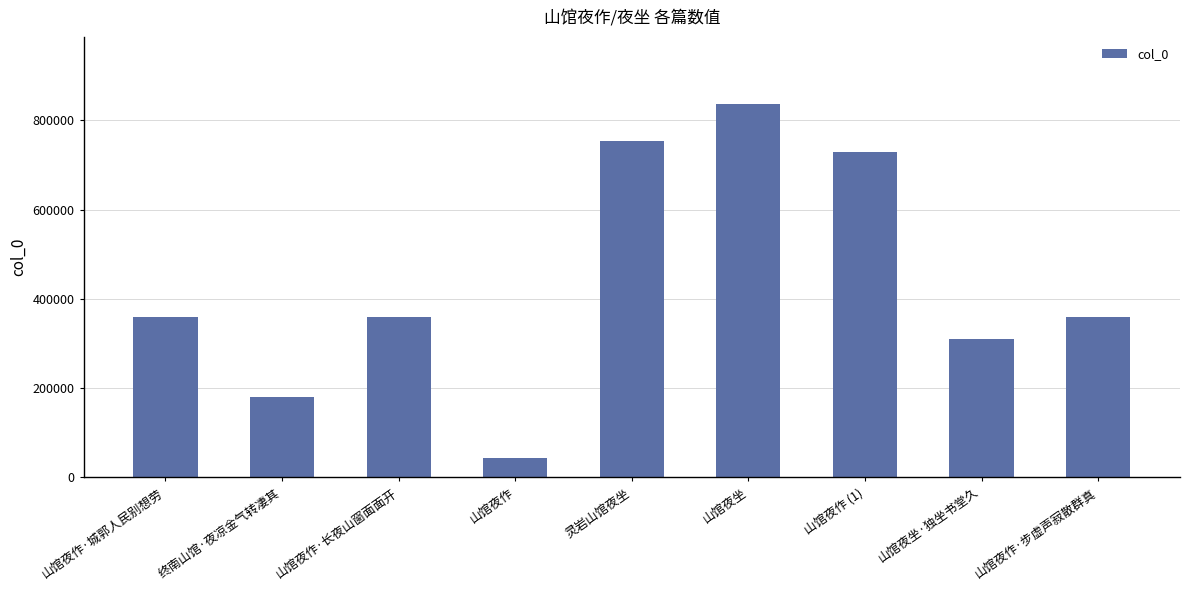

What is the sum of the values at 山馆夜坐 and 山馆夜作 (1)?

1565609